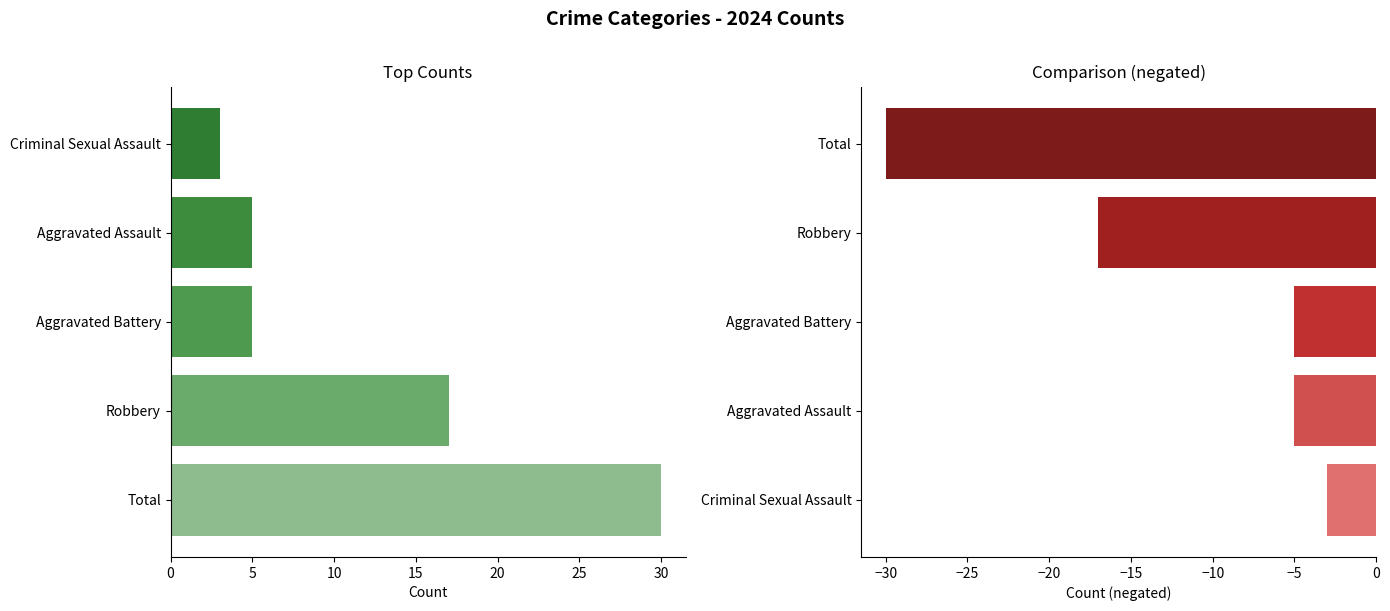

What is the highest value of the Aggravated Battery series?

5